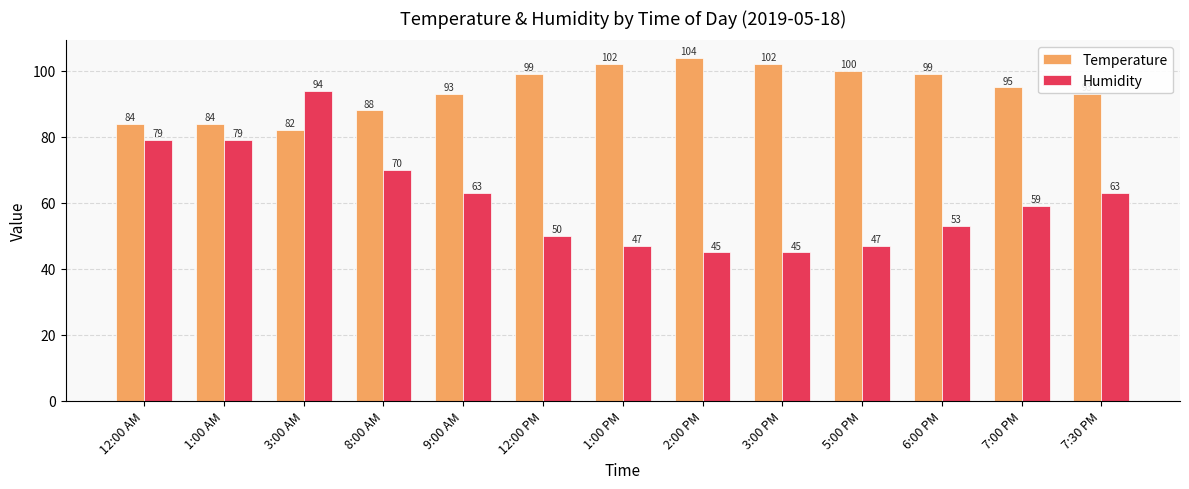

Which series changed the most between 12:00 AM and 1:00 PM?

Humidity